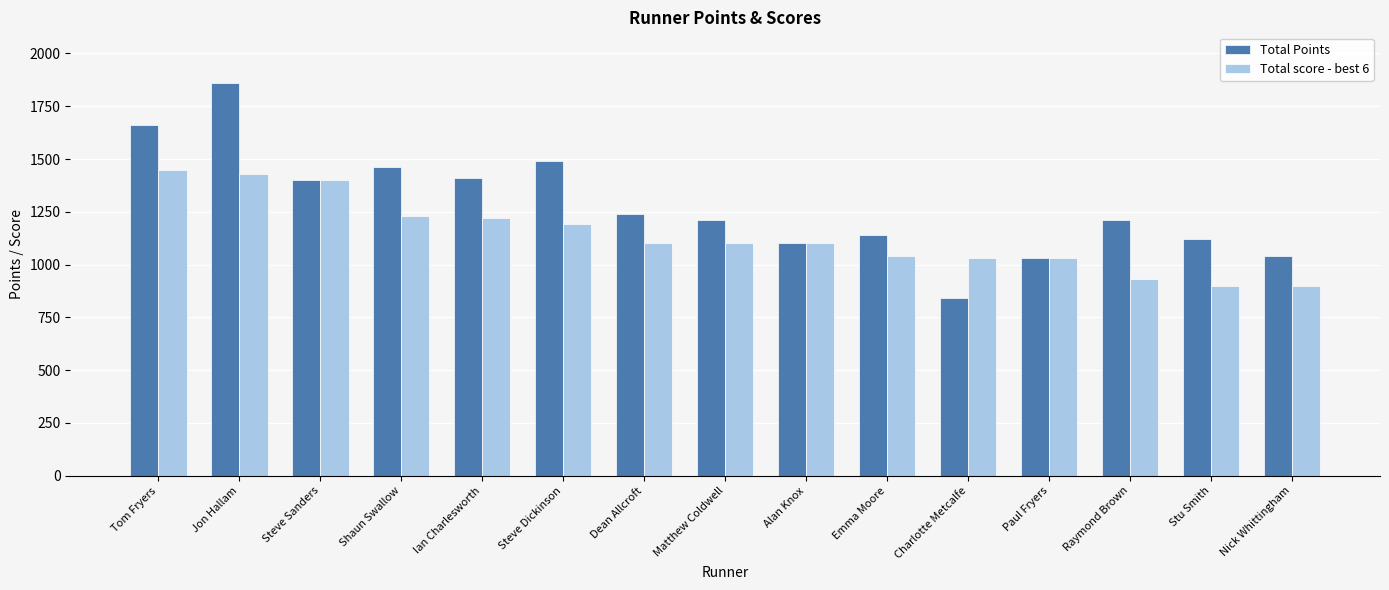

What is the total value across all series at Nick Whittingham?

1940